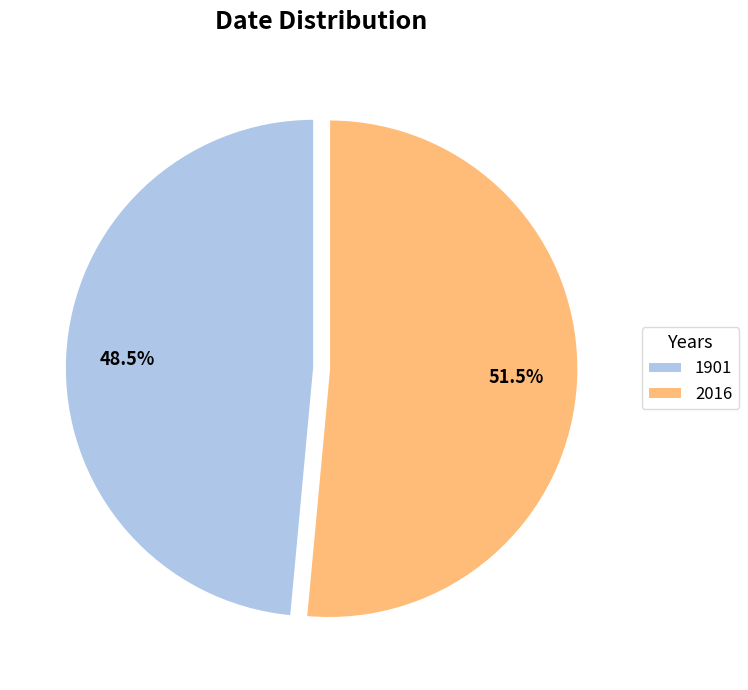

What percentage is NOT represented by 1901?

51.5%